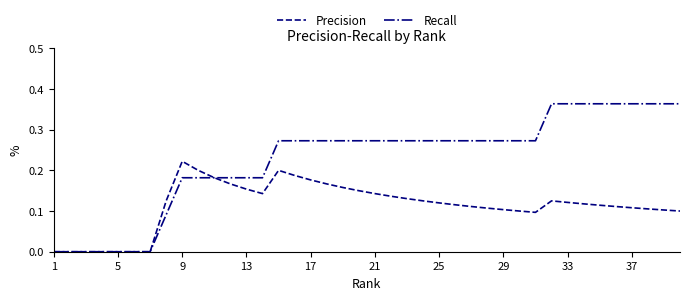

Which series has the widest spread of values?

Recall